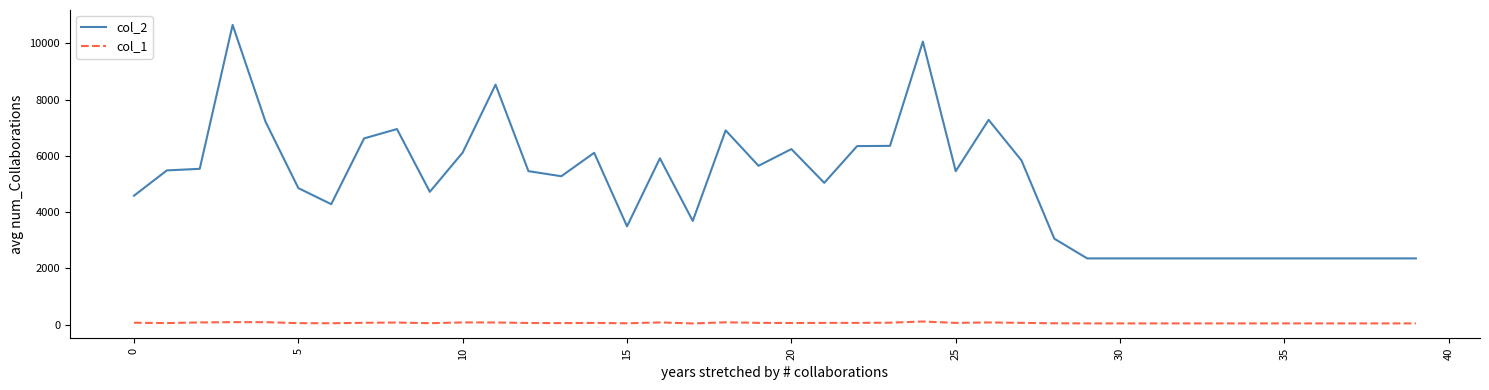

List the series in order of their peak value, highest first.

col_2, col_1